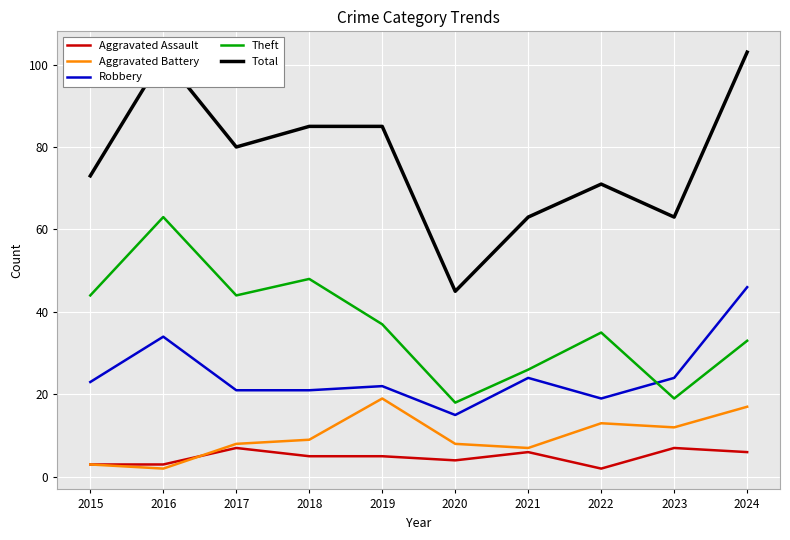

What is the sum of the Theft values at 2022 and 2017?

79